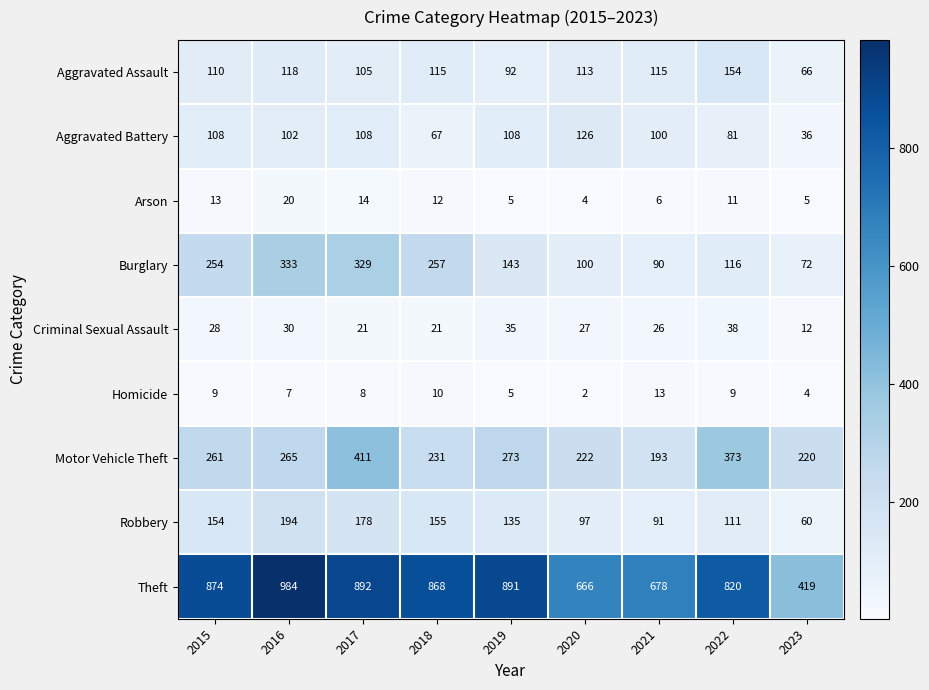

At which label is Burglary closest to 202?

2015